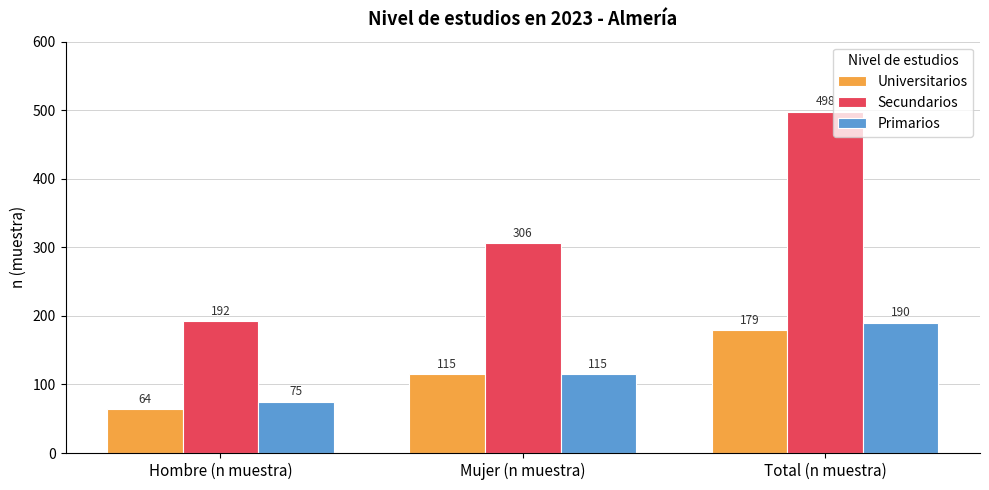

What is the value of the Universitarios bar at the 3rd from the left?

179